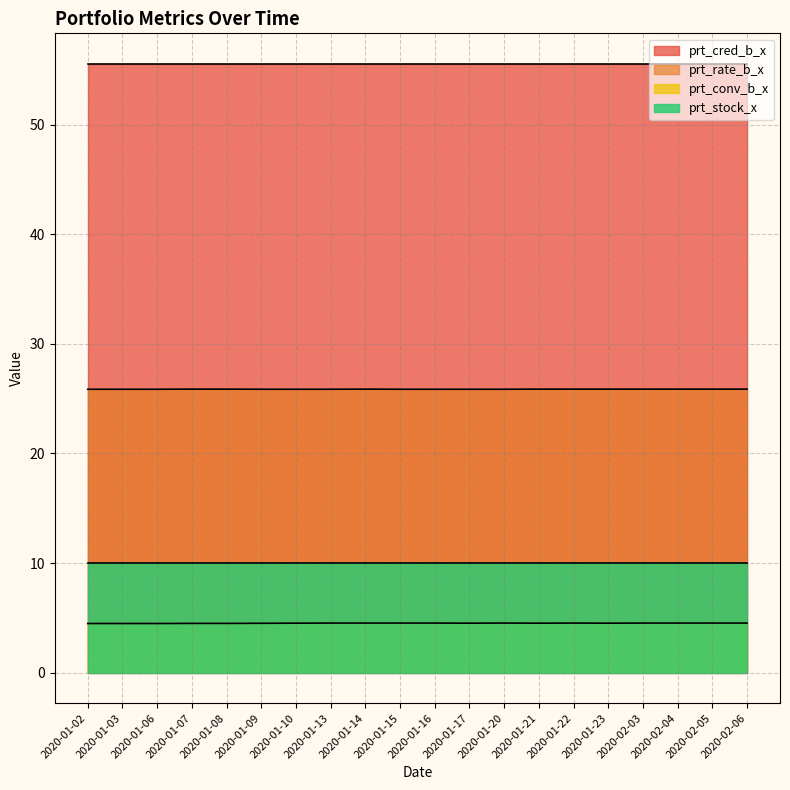

What is the smallest value displayed?

4.5